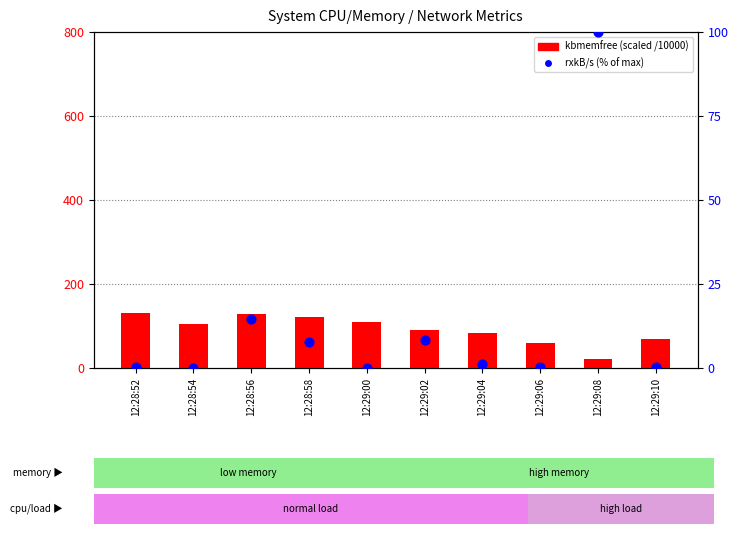

Which series reaches the maximum Y coordinate?

kbmemfree (scaled)